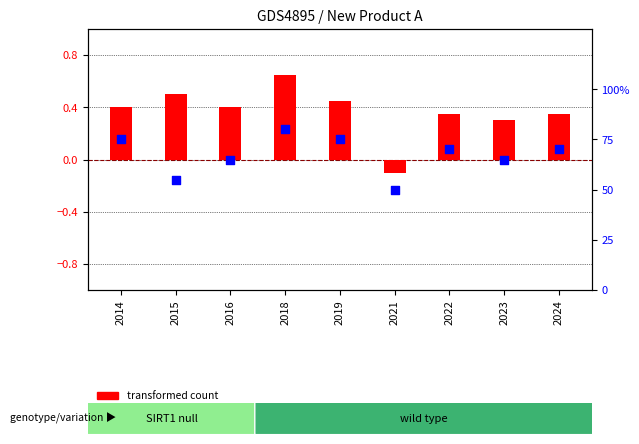

Is the value of percentile rank within the sample at 2024 greater than the value of transformed count at 2015?

Yes